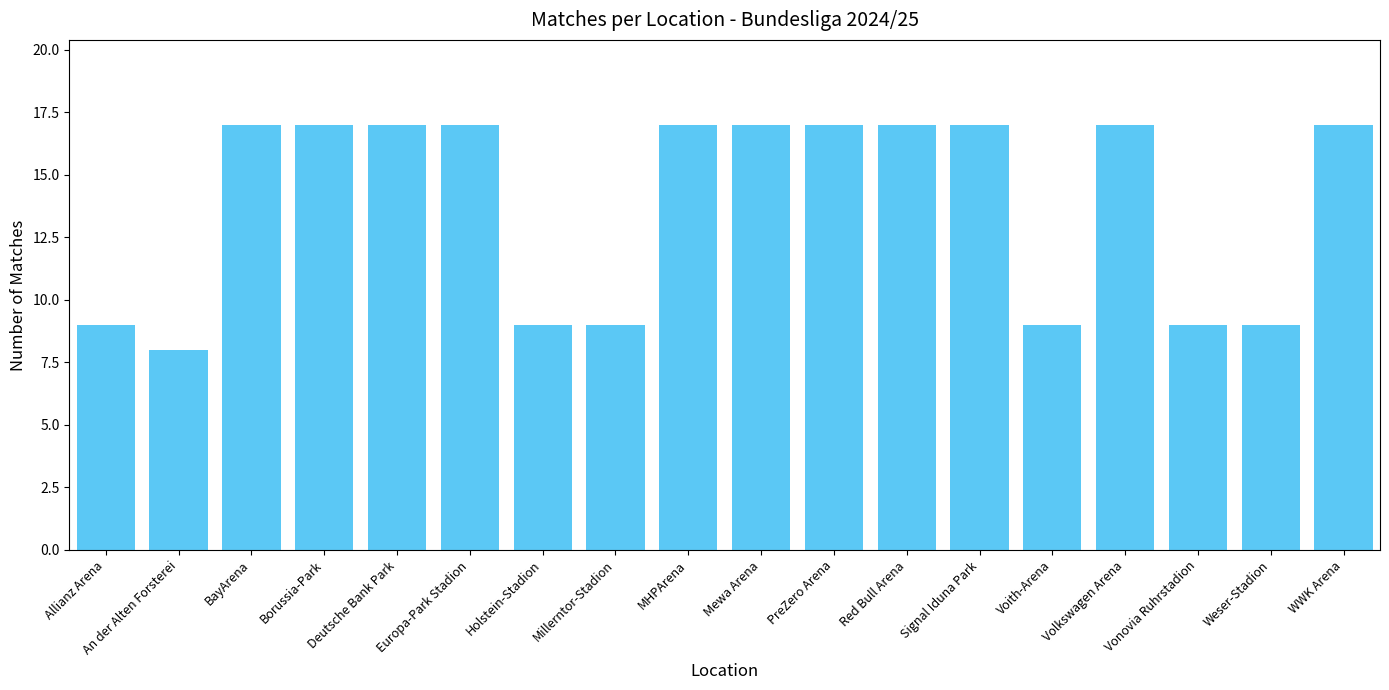

What is the sum of the values at Voith-Arena and Europa-Park Stadion?

26